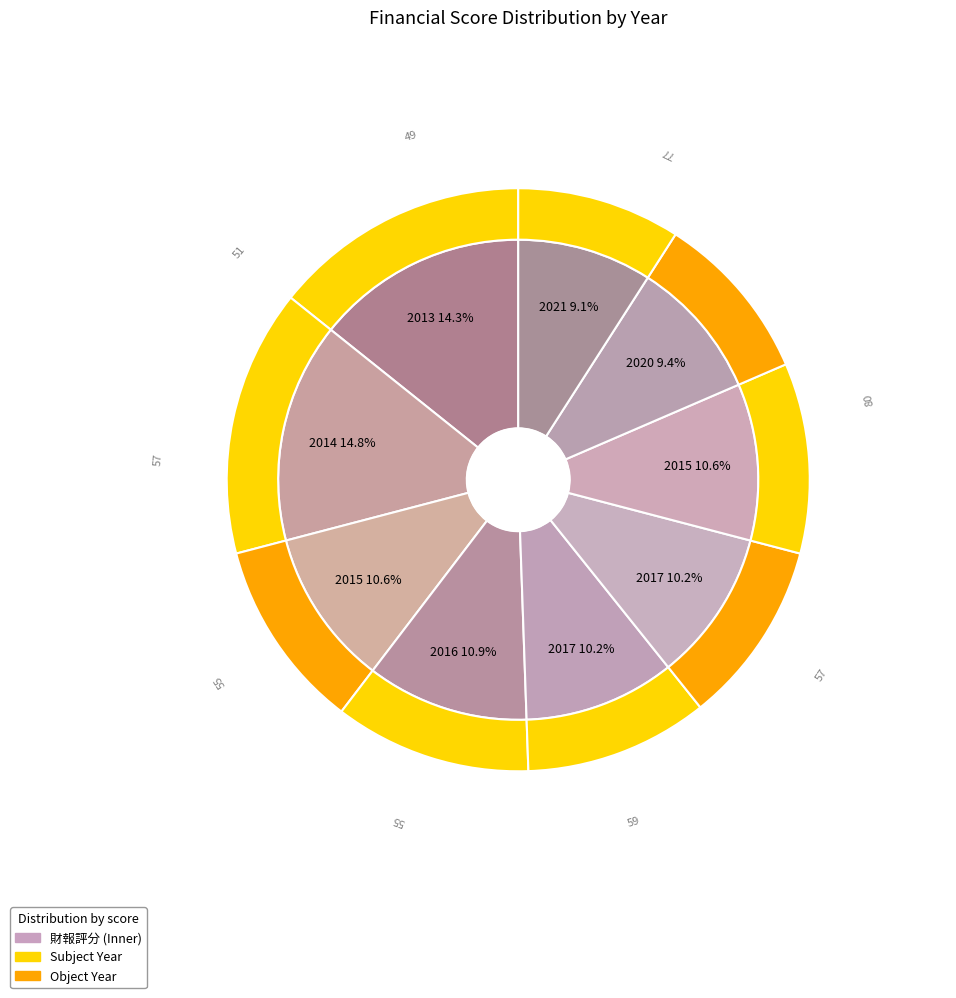

The 2015 slice represents 1% of the pie. True or false?

False